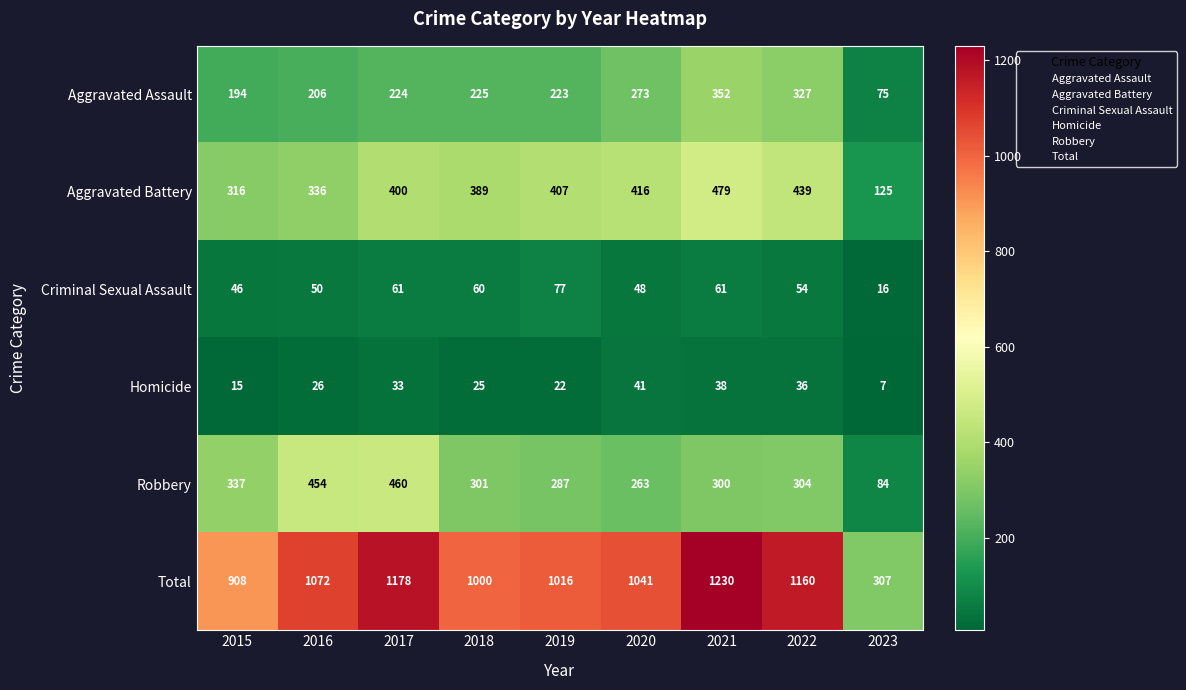

What is the spread (max minus min) of values at 2022?

1124